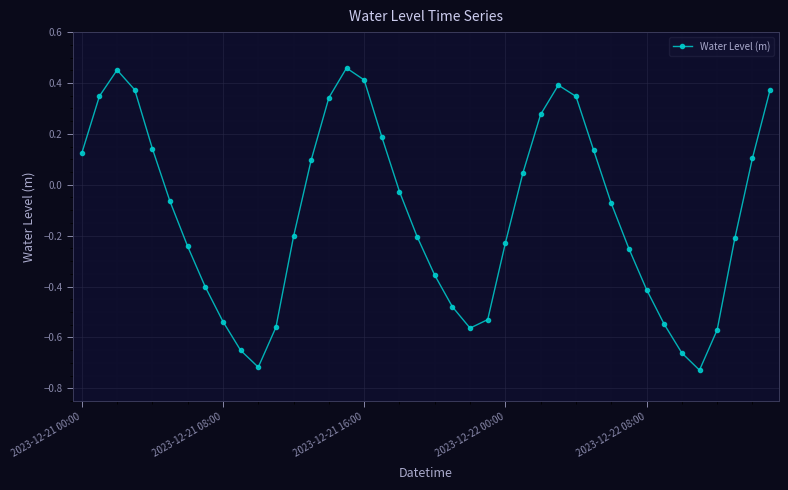

What is the sum of all values?

-4.6